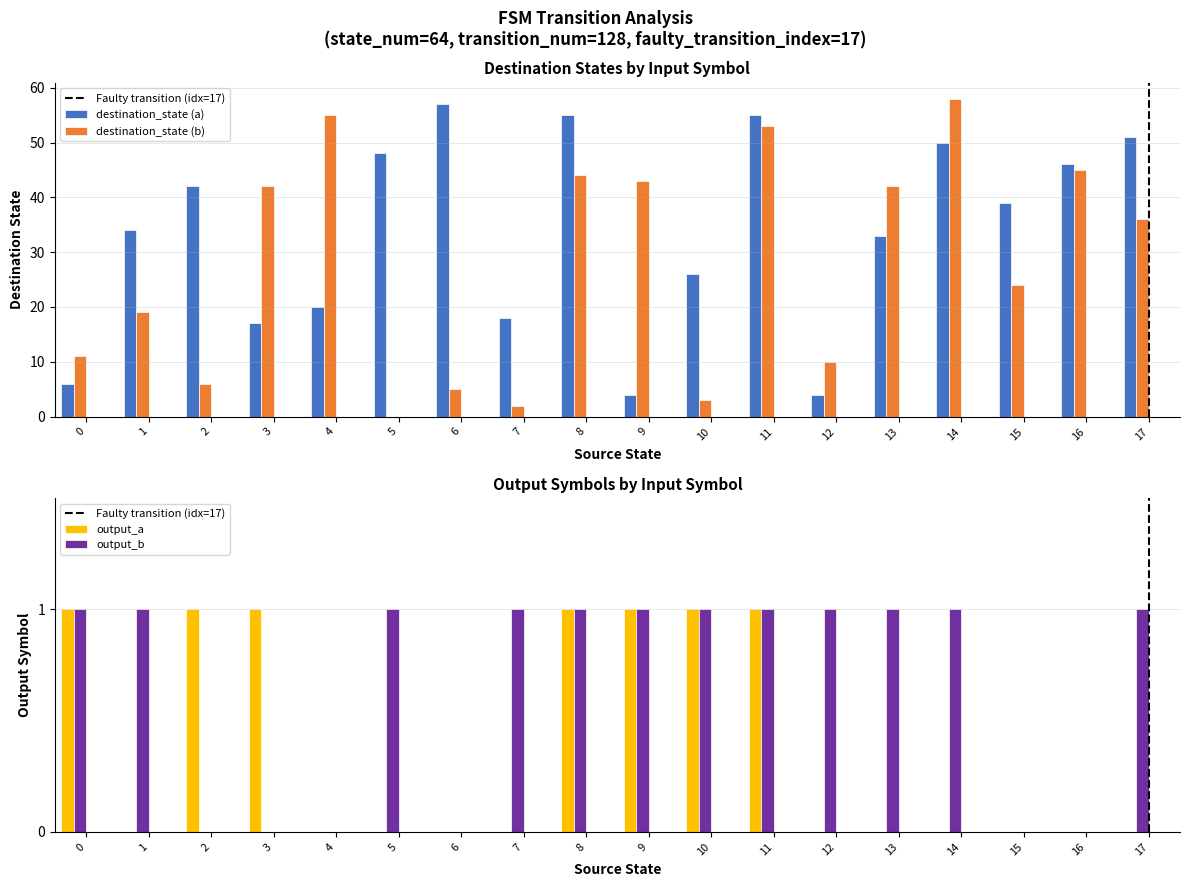

True or false: destination_state (a) has a value of 42 at 2.

True